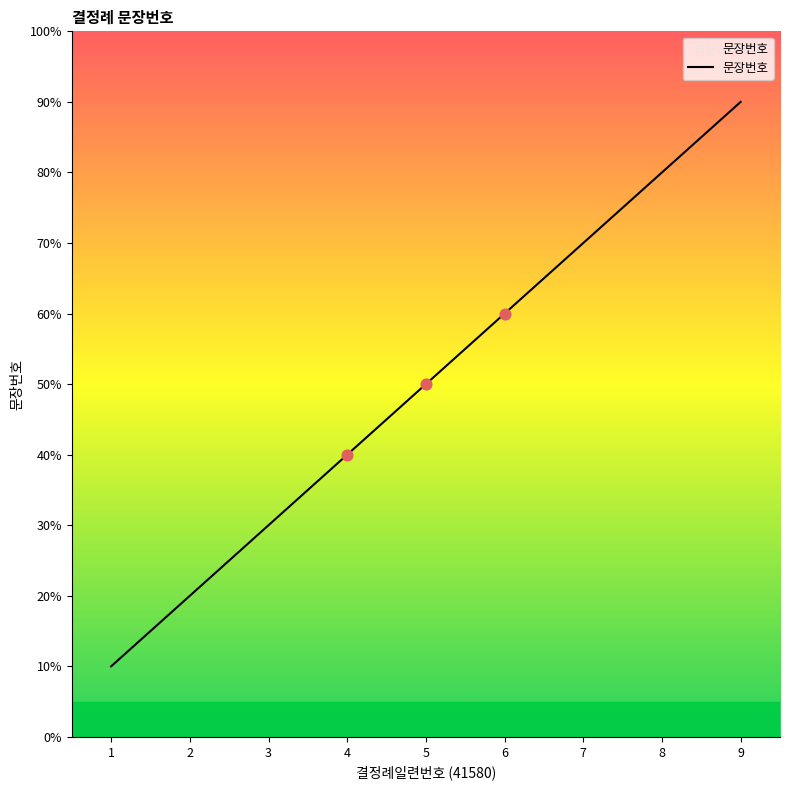

Approximately how many times larger is the value at 9 compared to 6?

1.5